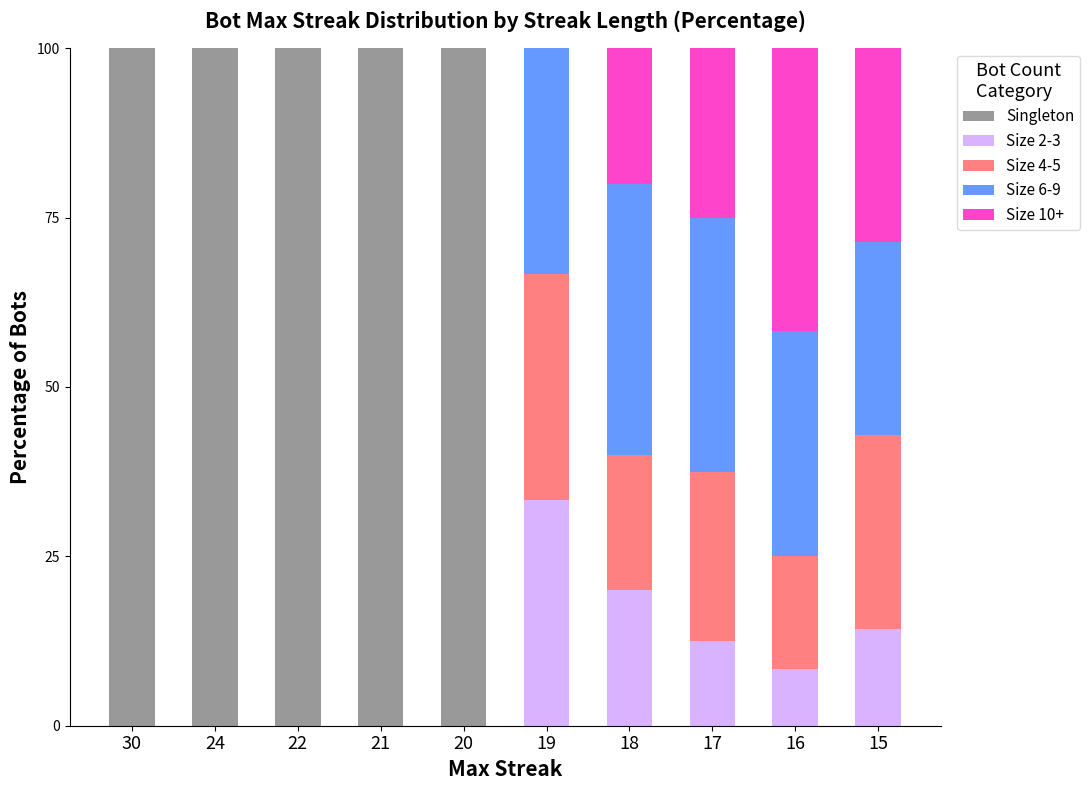

True or false: Singleton has a value of 100.0 at 24.

True